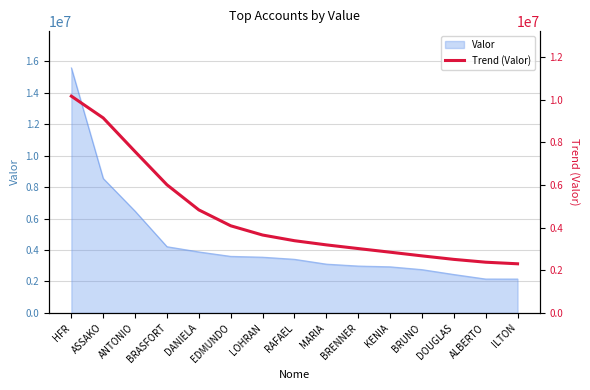

Count the number of categories in the chart.

15